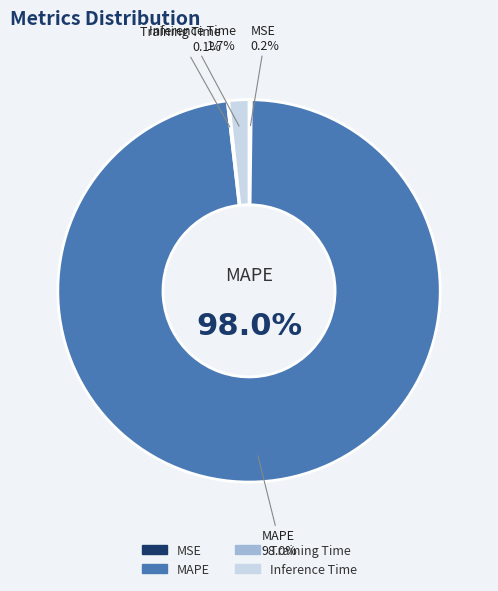

How many segments does this pie chart have?

4